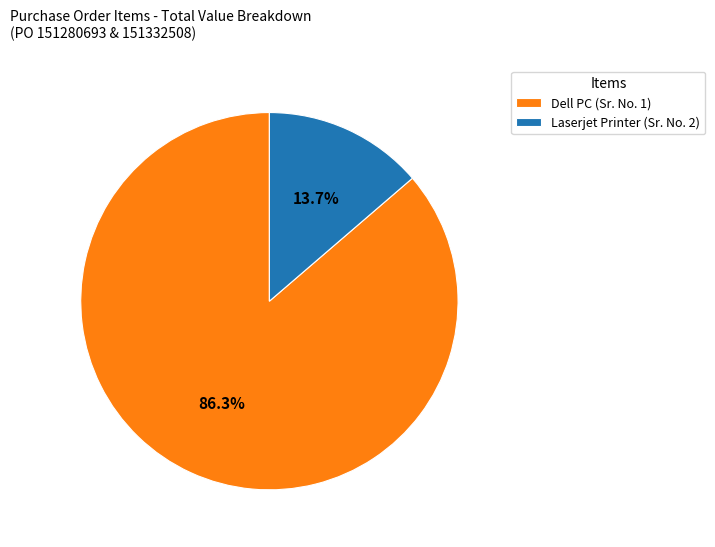

To the nearest percent, what is the difference between the largest and smallest slice percentages?

73%